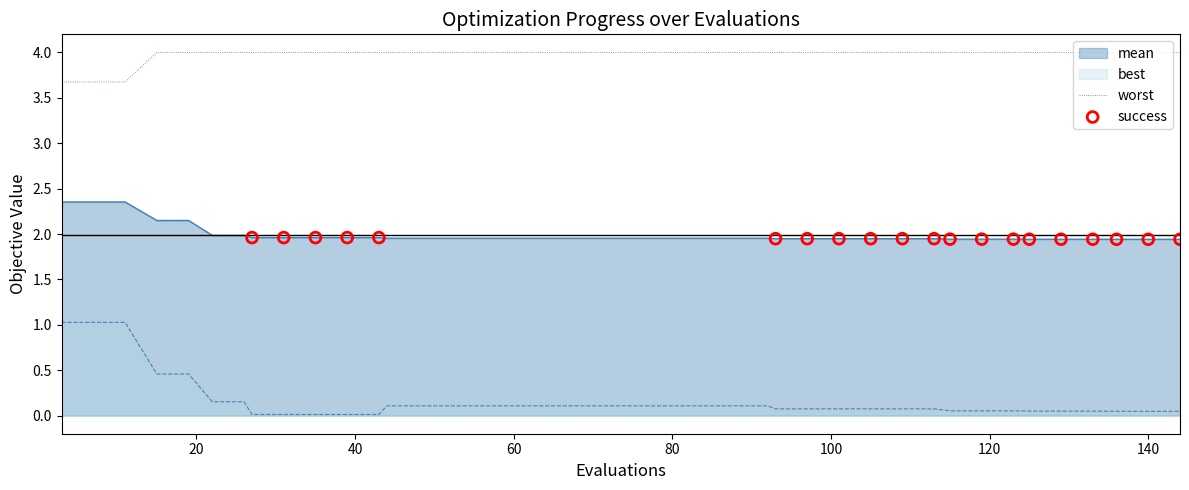

Which series has the largest total across all categories?

worst